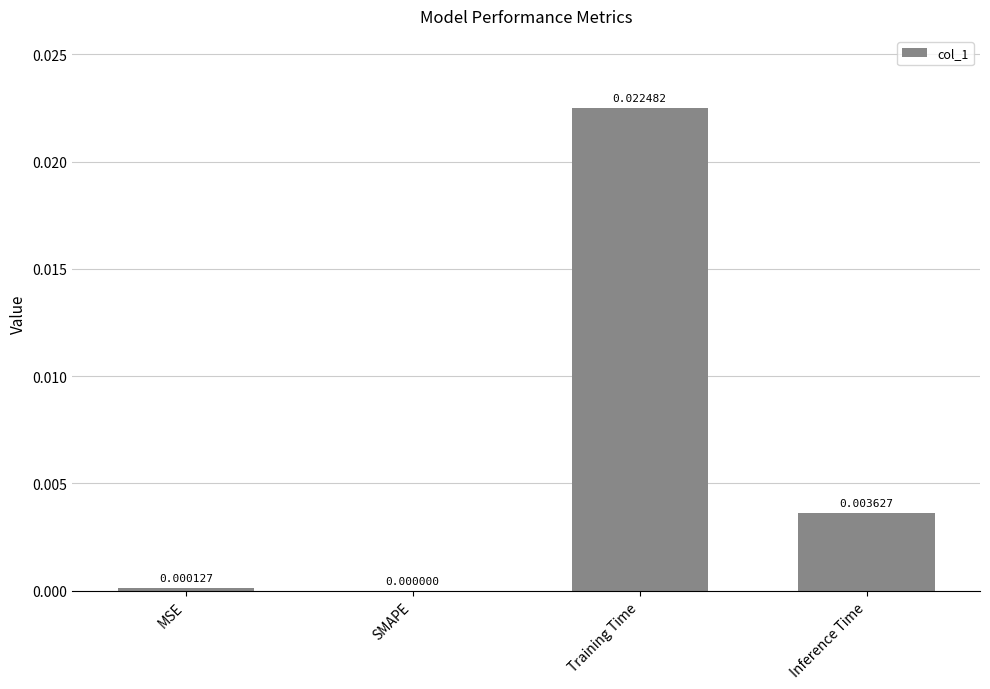

At which label is the value closest to 0?

SMAPE